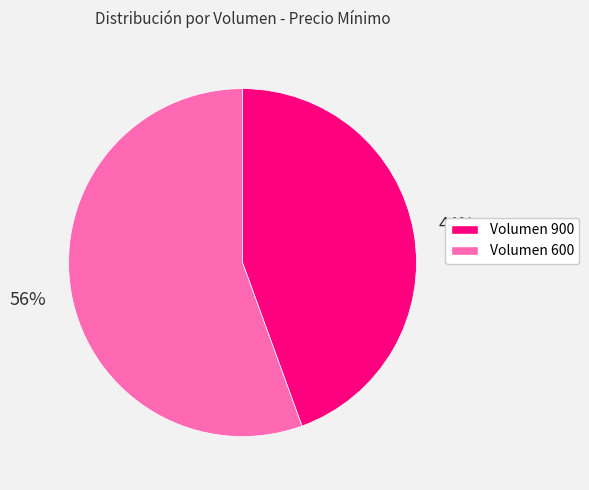

Which slice is the largest?

Volumen 600